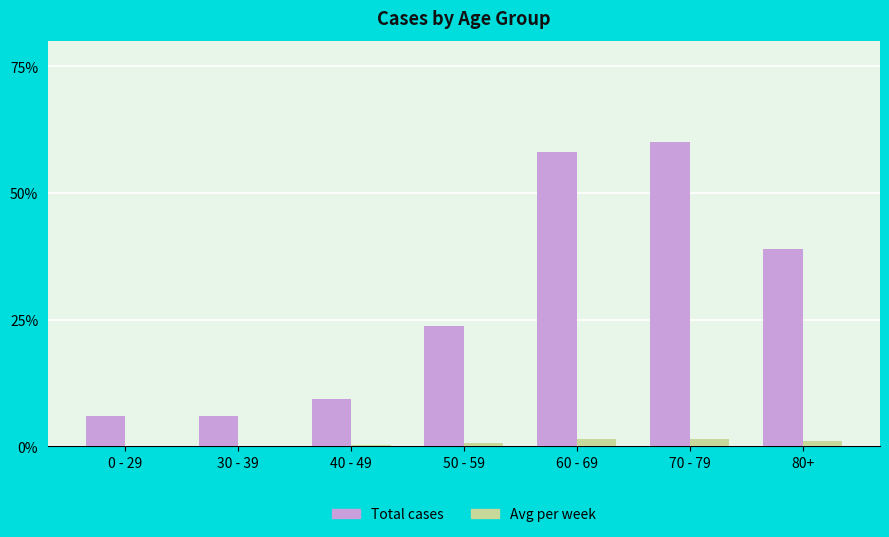

Is the value of Avg per week at 70 - 79 greater than the value of Total cases at 30 - 39?

No